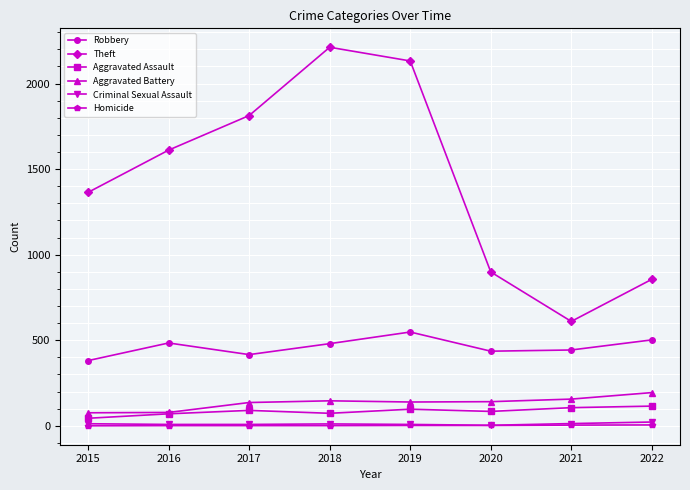

What is the total value across all series at 2015?

1877